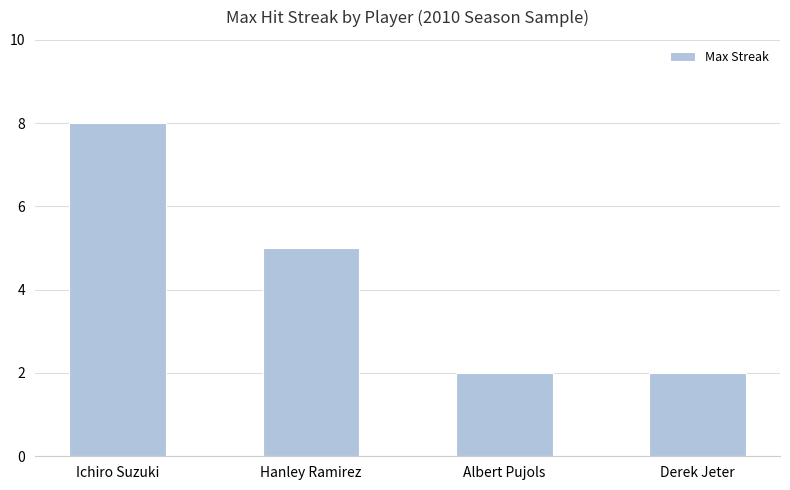

Count the values in the range 2 to 8.

4